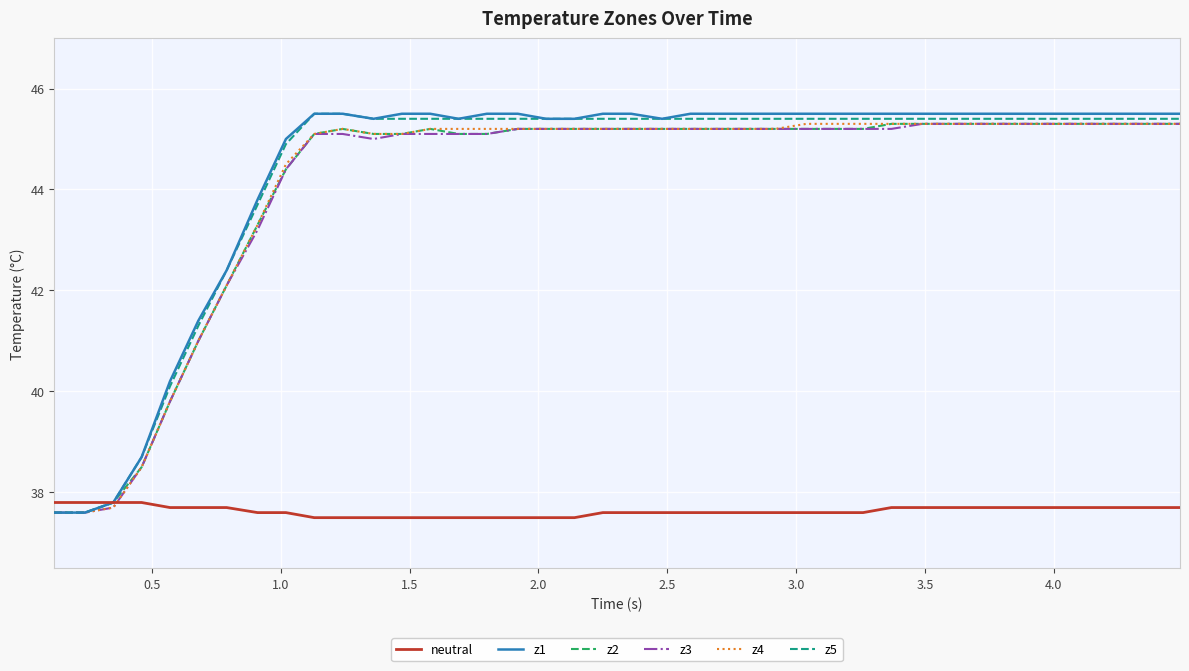

Which series has the widest spread of values?

z1